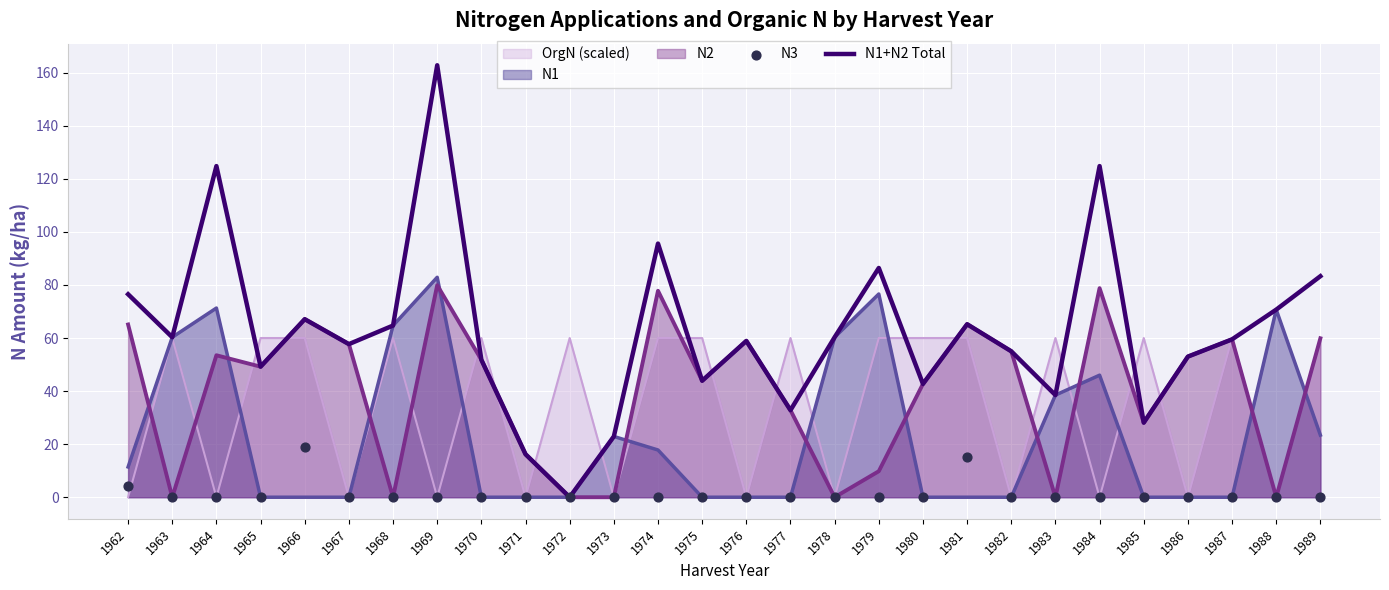

Which series has the largest Y range (max minus min)?

N1+N2 Total